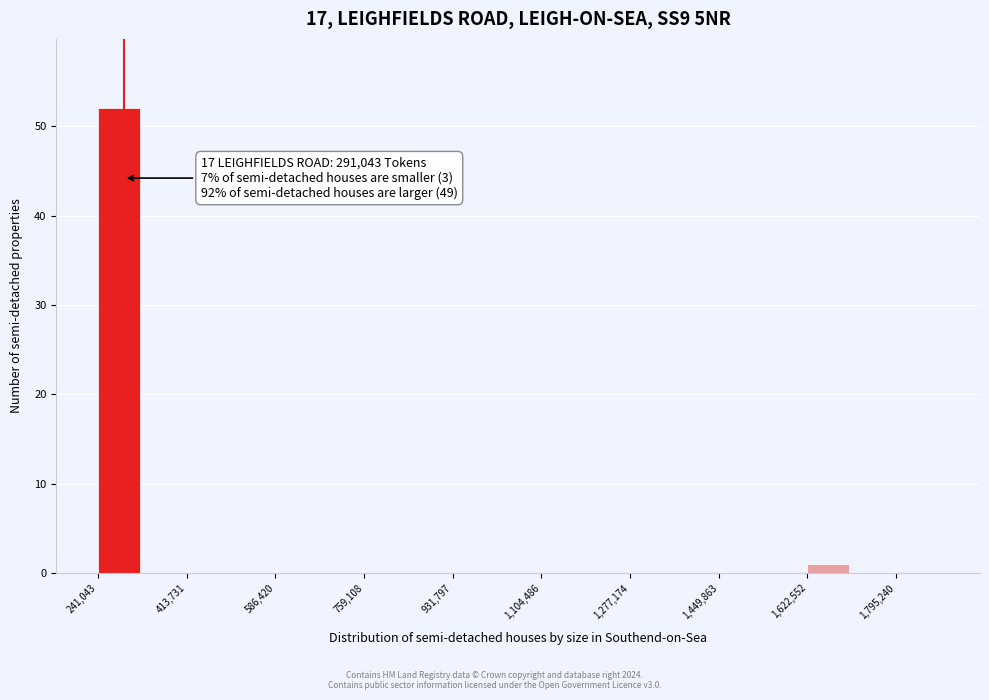

Over which range of the x-axis is the bar tallest?

240000 to 320000